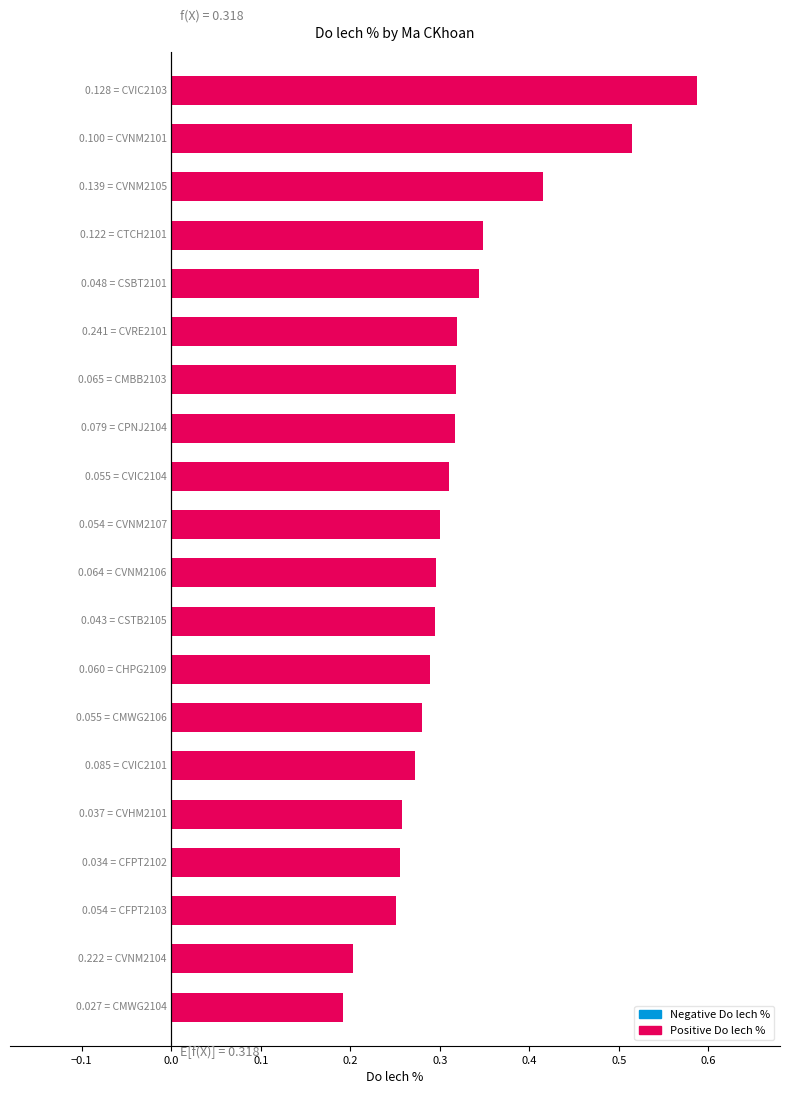

Does the chart contain any negative values?

No